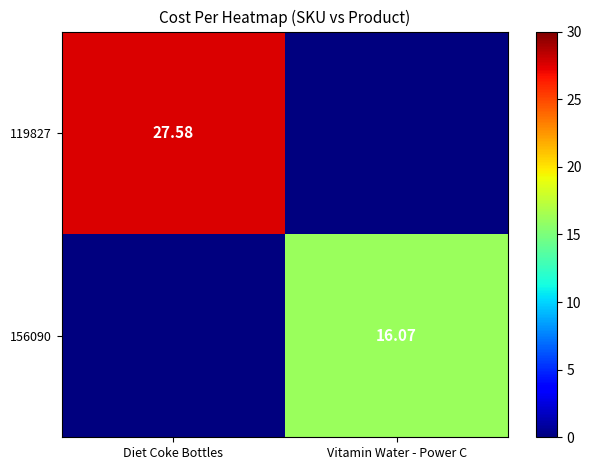

How many values in the 119827 series exceed 27?

1